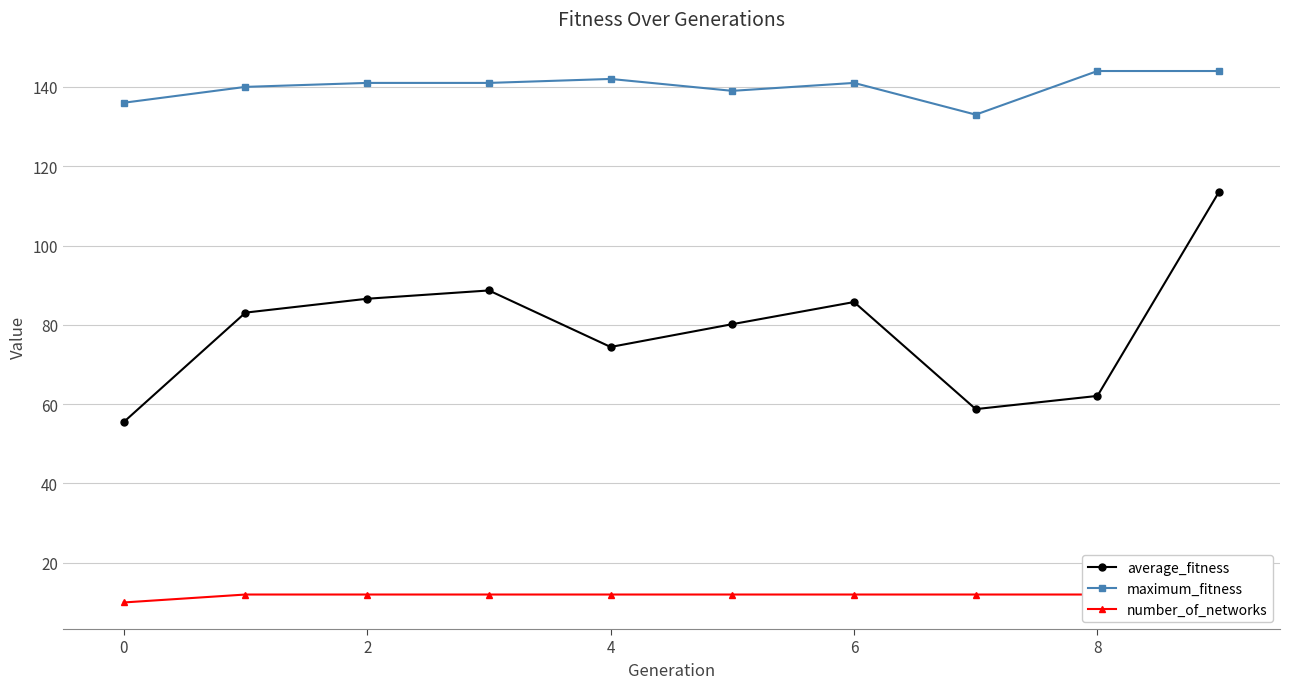

What is the greatest value displayed?

144.0